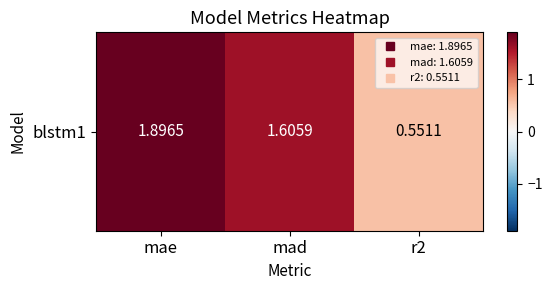

Count the values in the range 0 to 1.

1